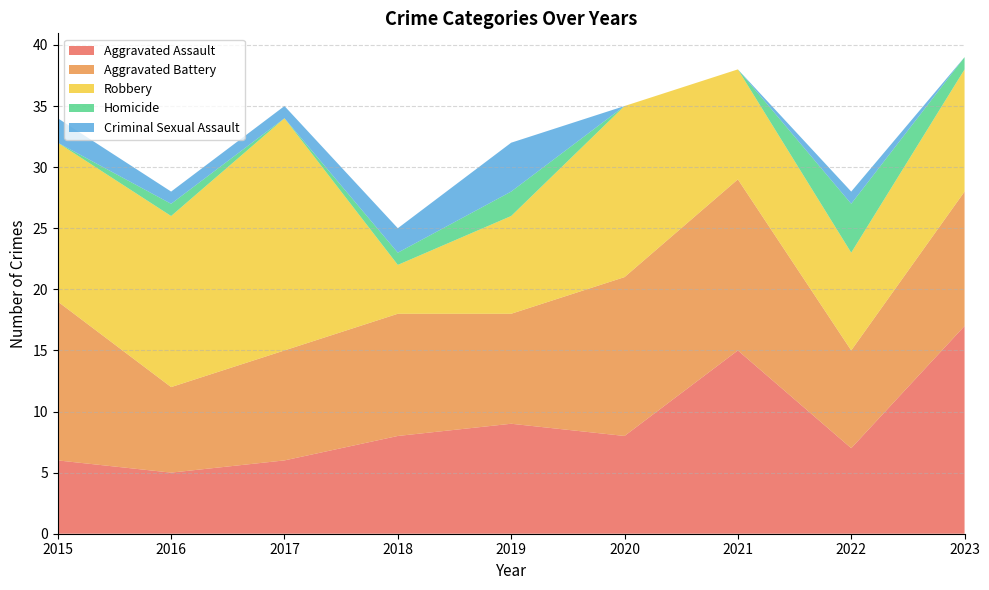

How many lines are shown in the chart?

5